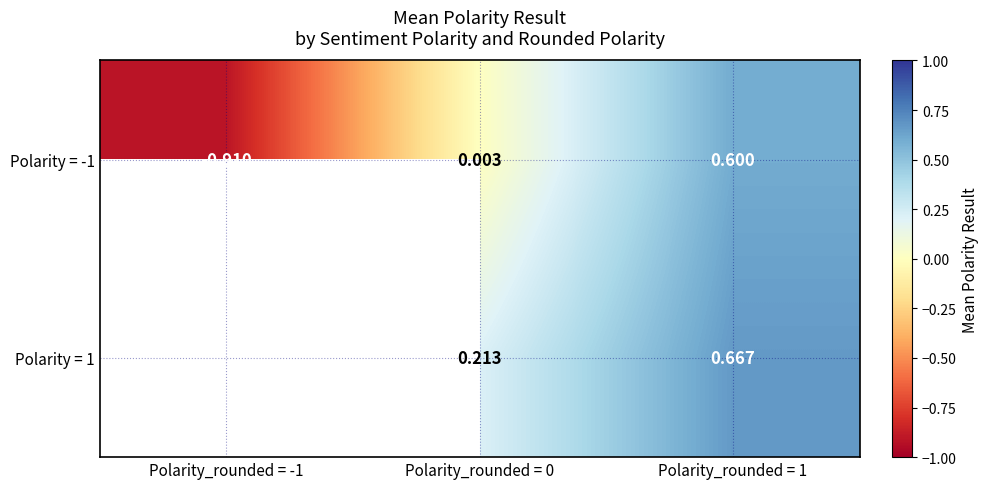

How many distinct data groups are displayed?

2